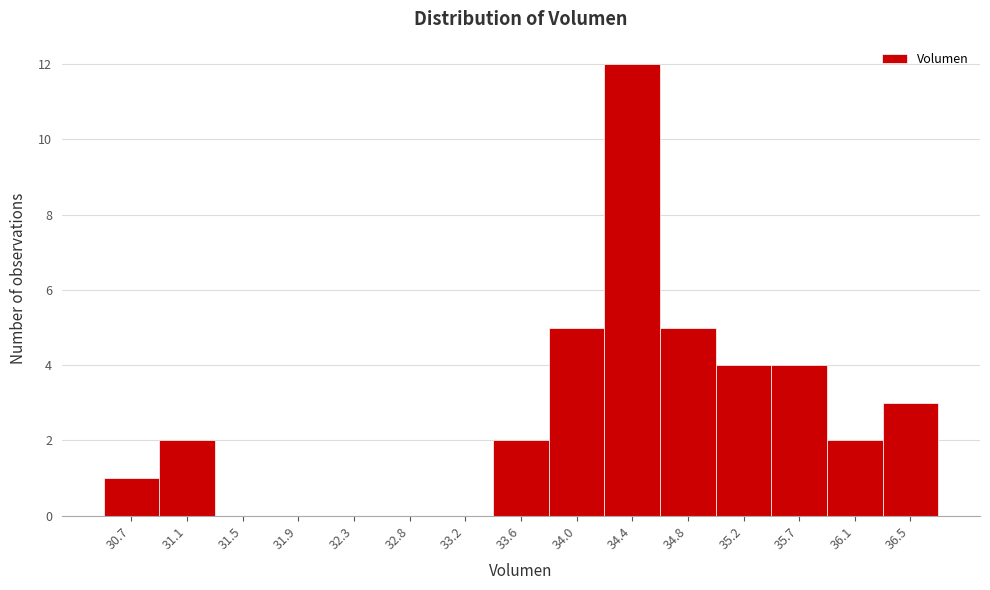

Reading right to left, transcribe all the data shown in this chart.

36.5=3	36.1=2	35.7=4	35.2=4	34.8=5	34.4=12	34.0=5	33.6=2	33.2=0	32.8=0	32.3=0	31.9=0	31.5=0	31.1=2	30.7=1